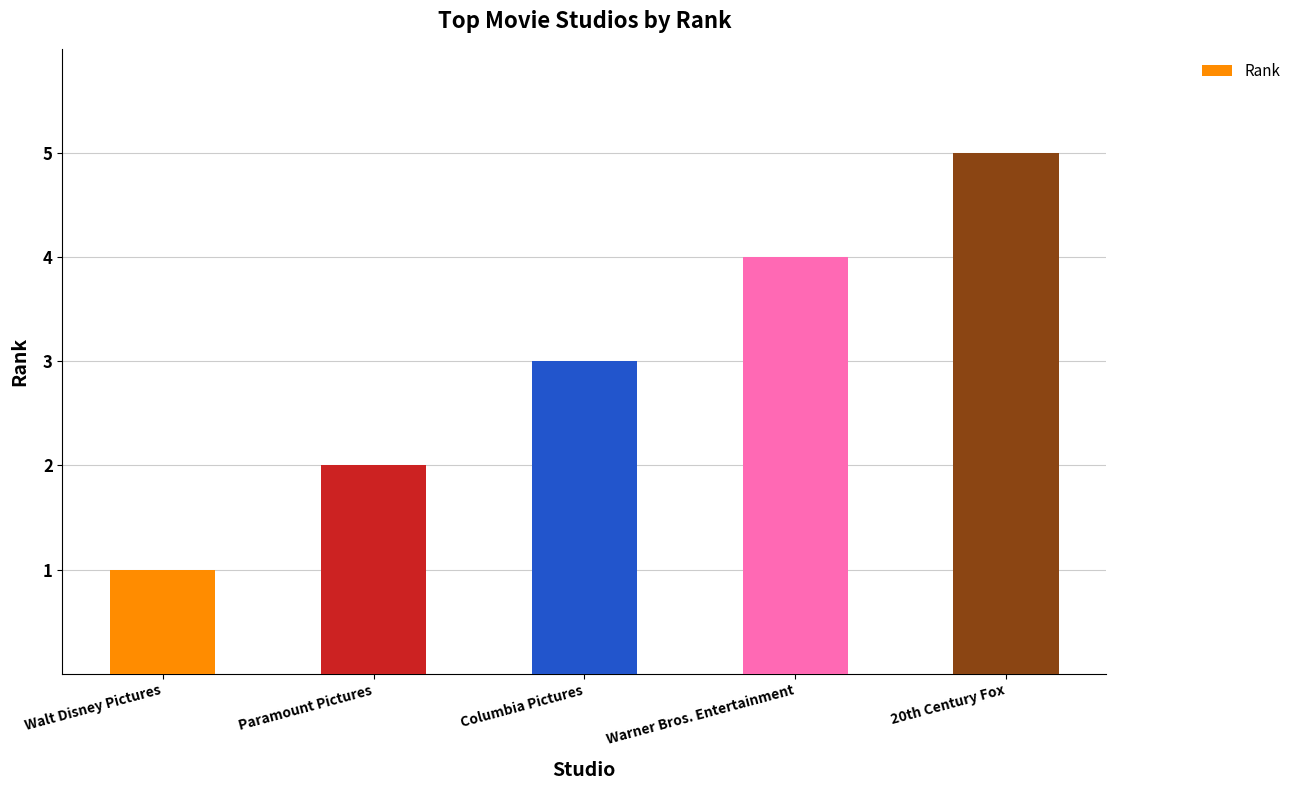

Count the number of categories in the chart.

5